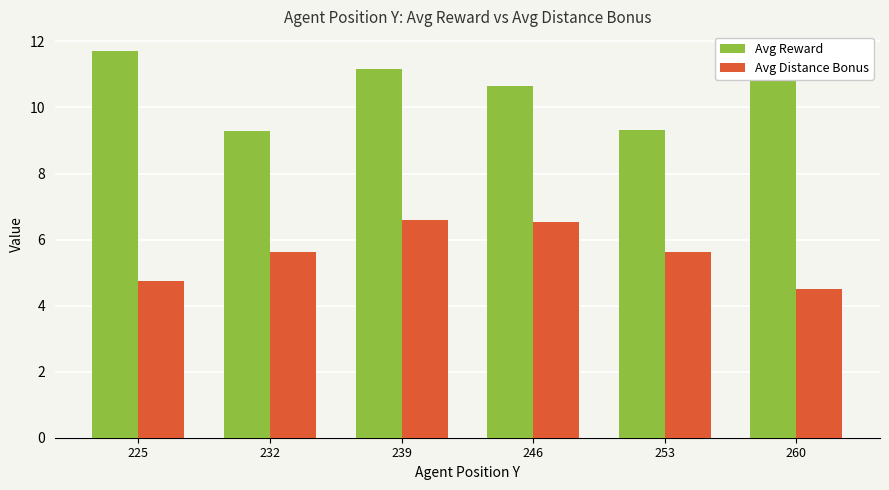

How many groups of bars are there?

6